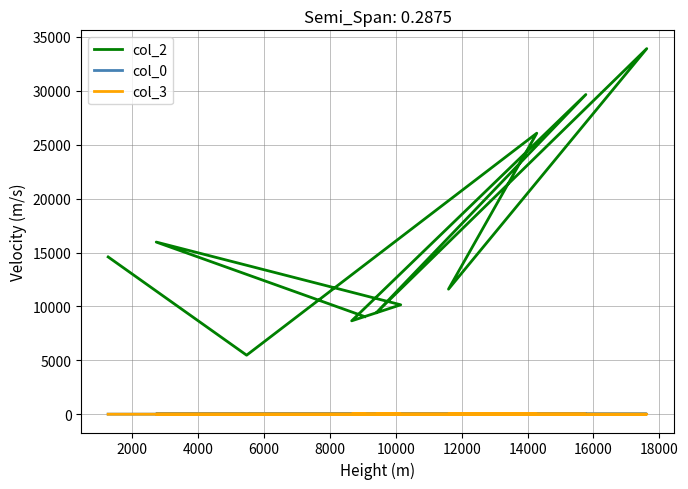

True or false: col_2 has a value of 5200.1 at 10000.

False